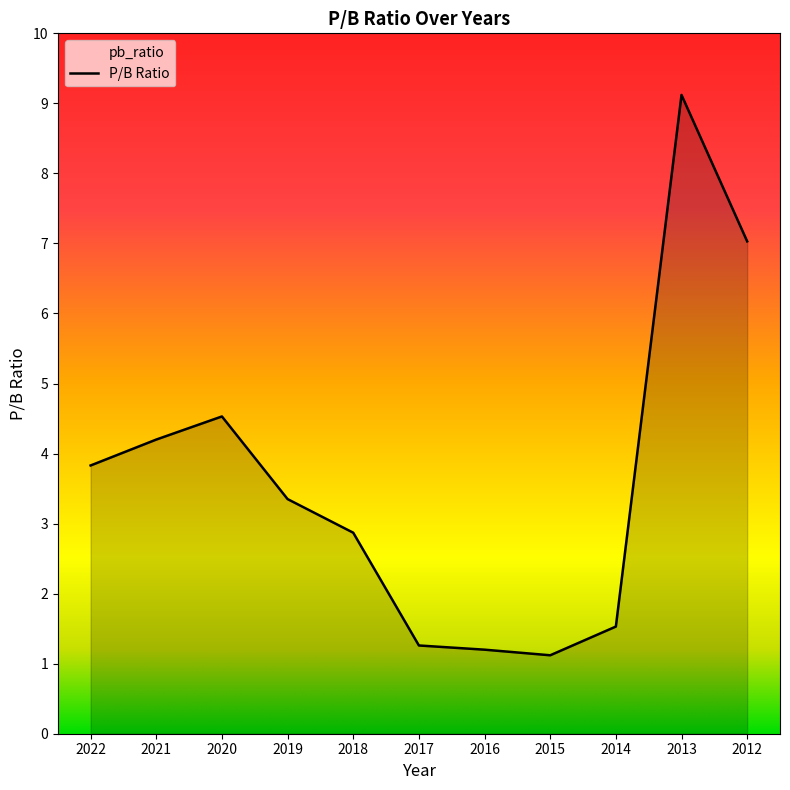

True or false: there are more than 1 points higher than both neighbors.

True